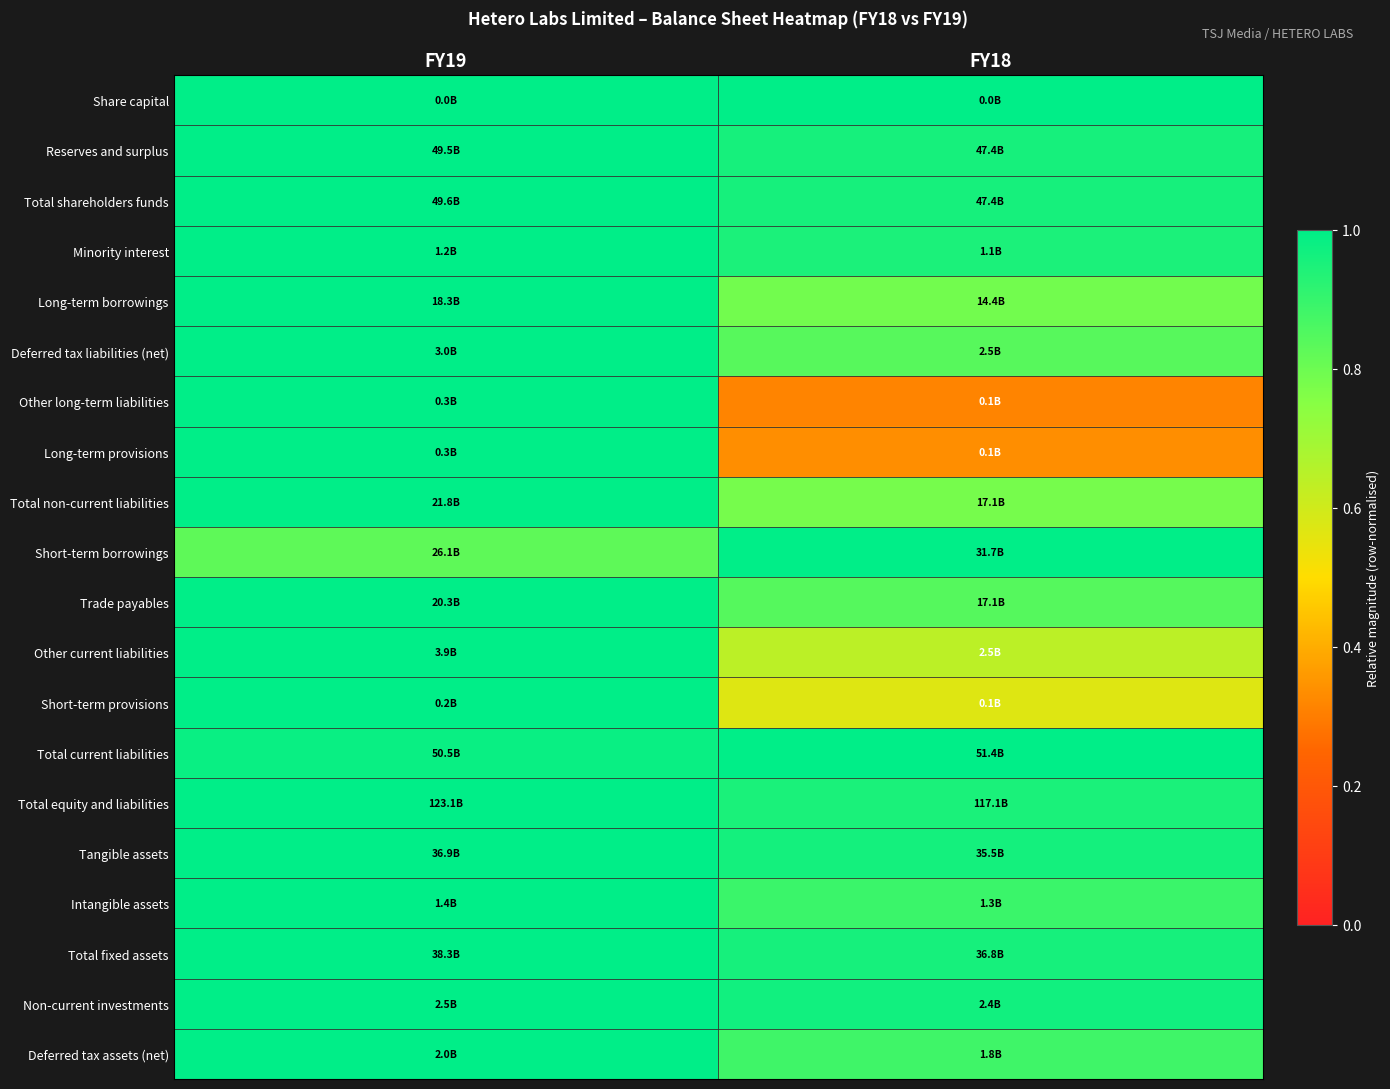

At which category does the chart reach its peak across all series?

FY19